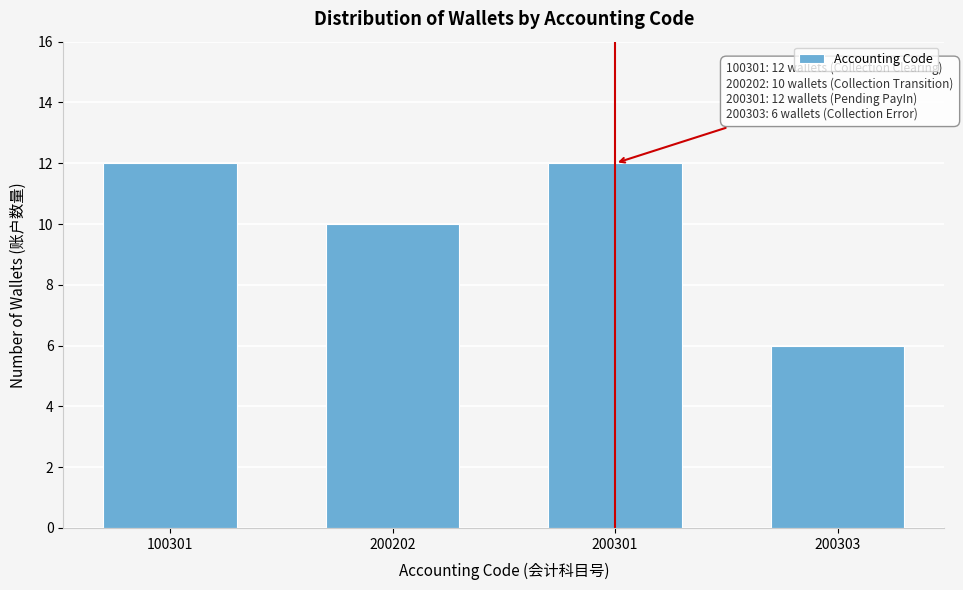

Reading left to right, transcribe all the data shown in this chart.

100301=12	200202=10	200301=12	200303=6